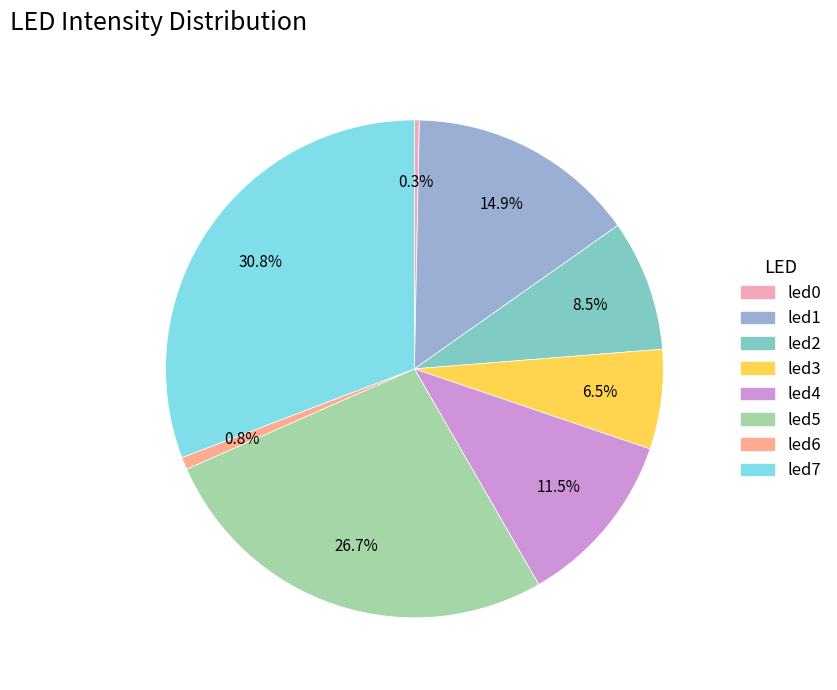

Count the number of slices in the pie.

8